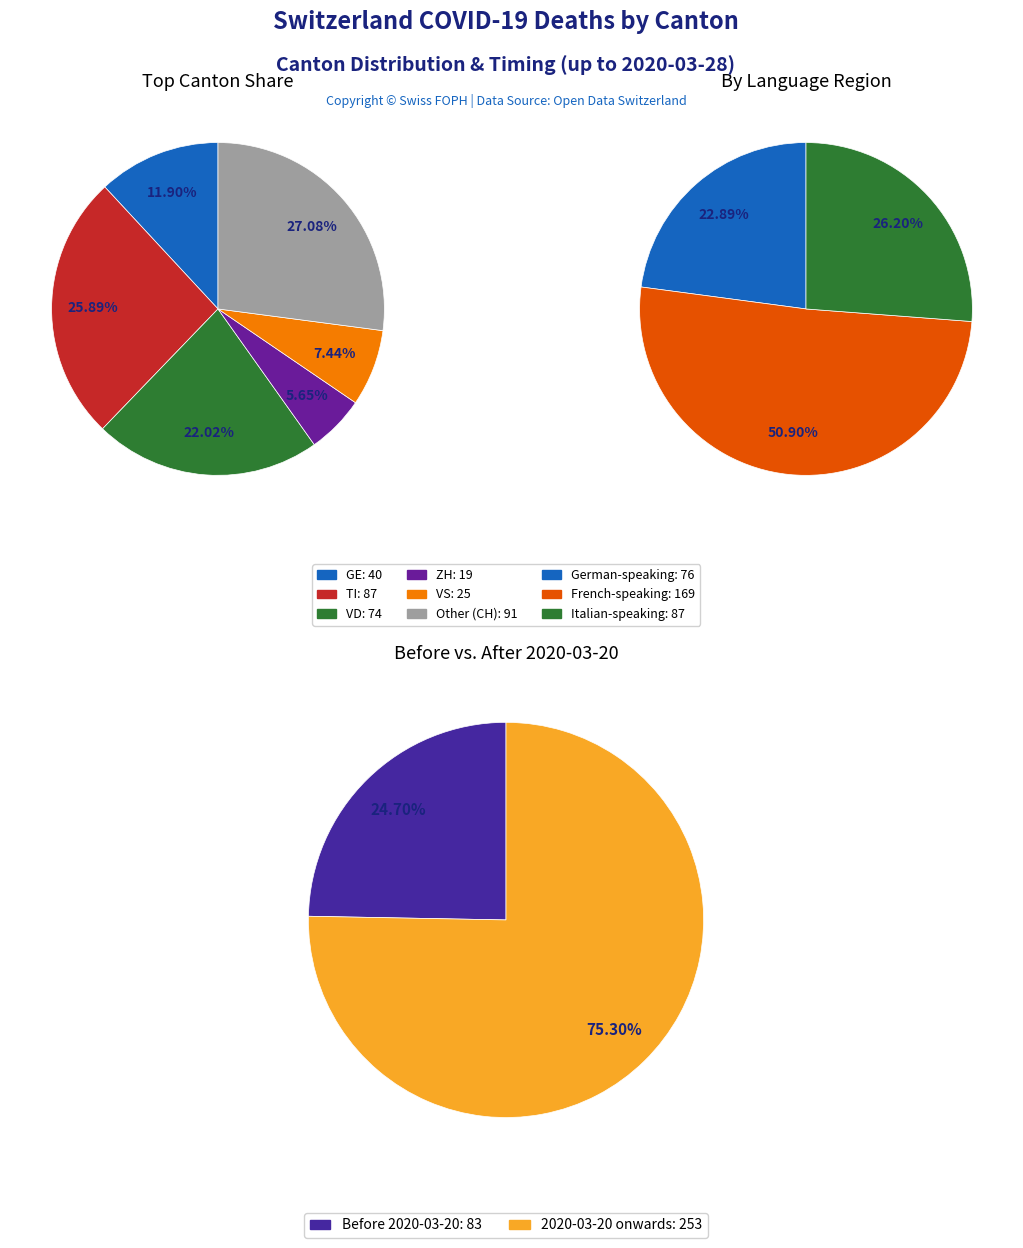

Does 14 represent more than half of the total?

No